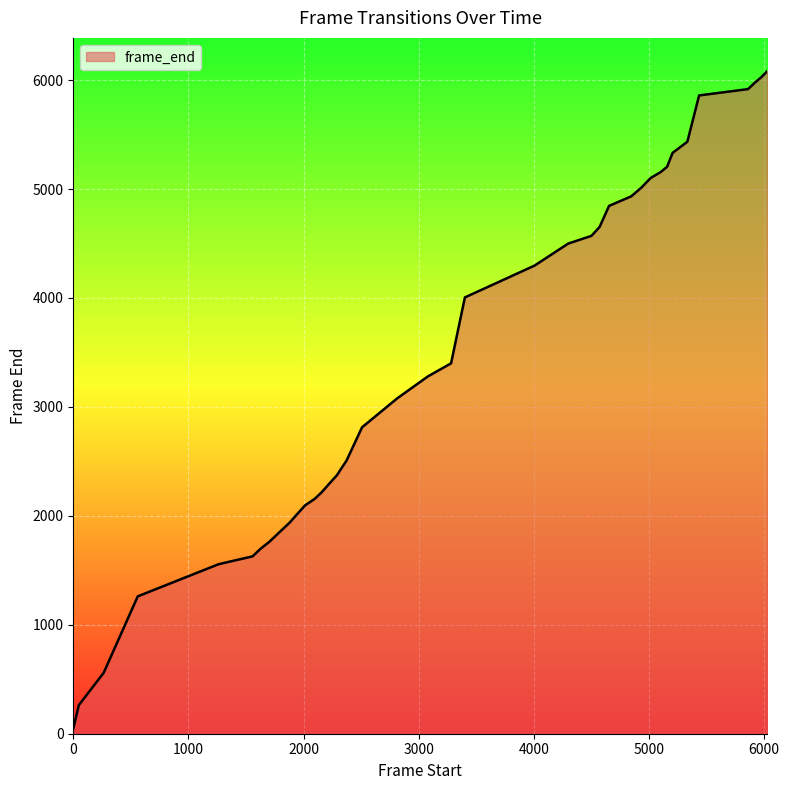

Count the number of categories in the chart.

40